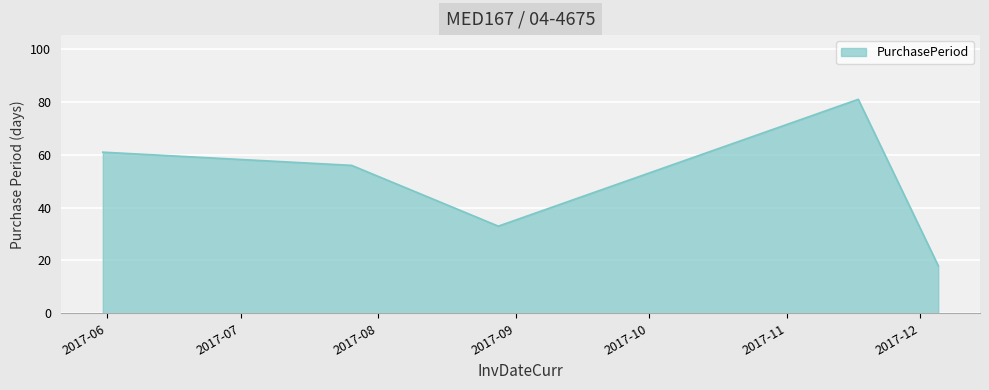

What is the difference between the second highest and second lowest values?

28